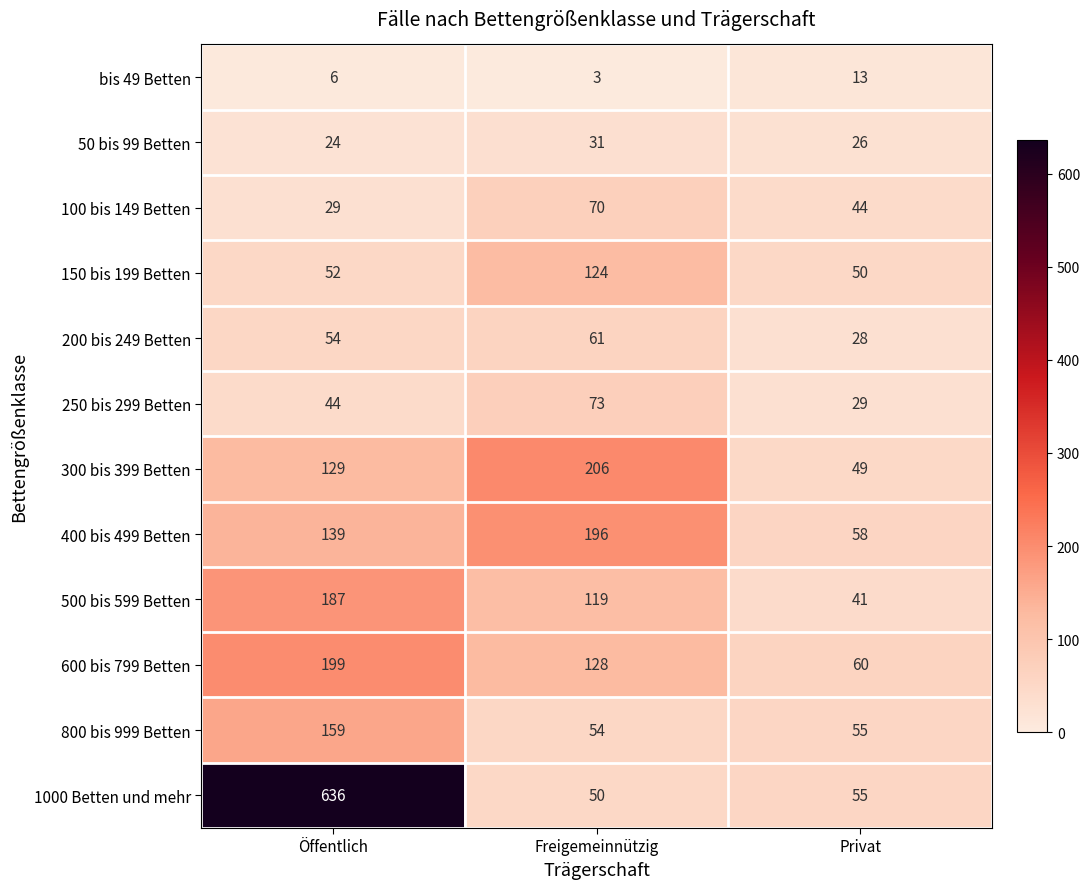

Which series has the largest range (max minus min)?

1000 Betten und mehr